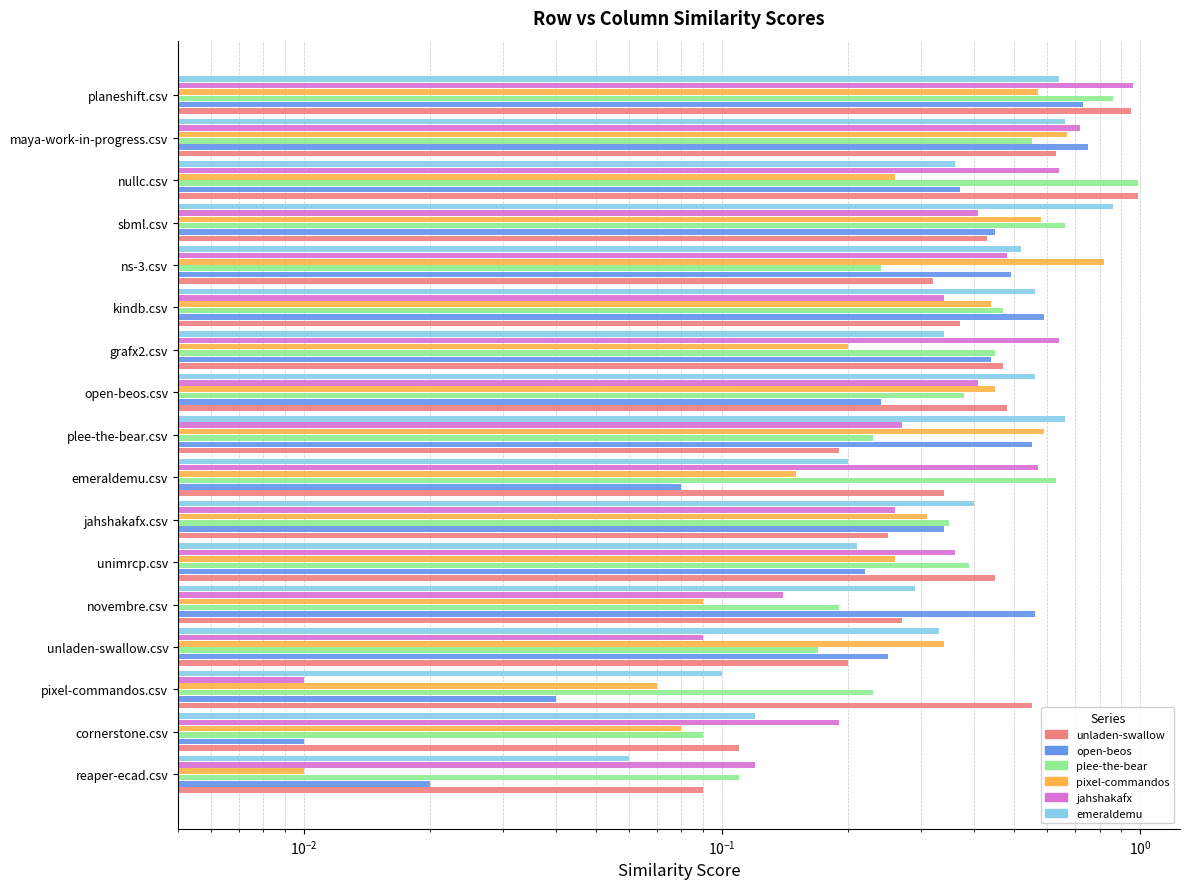

What is the difference between the second highest and minimum values in the jahshakafx.csv series?

0.7